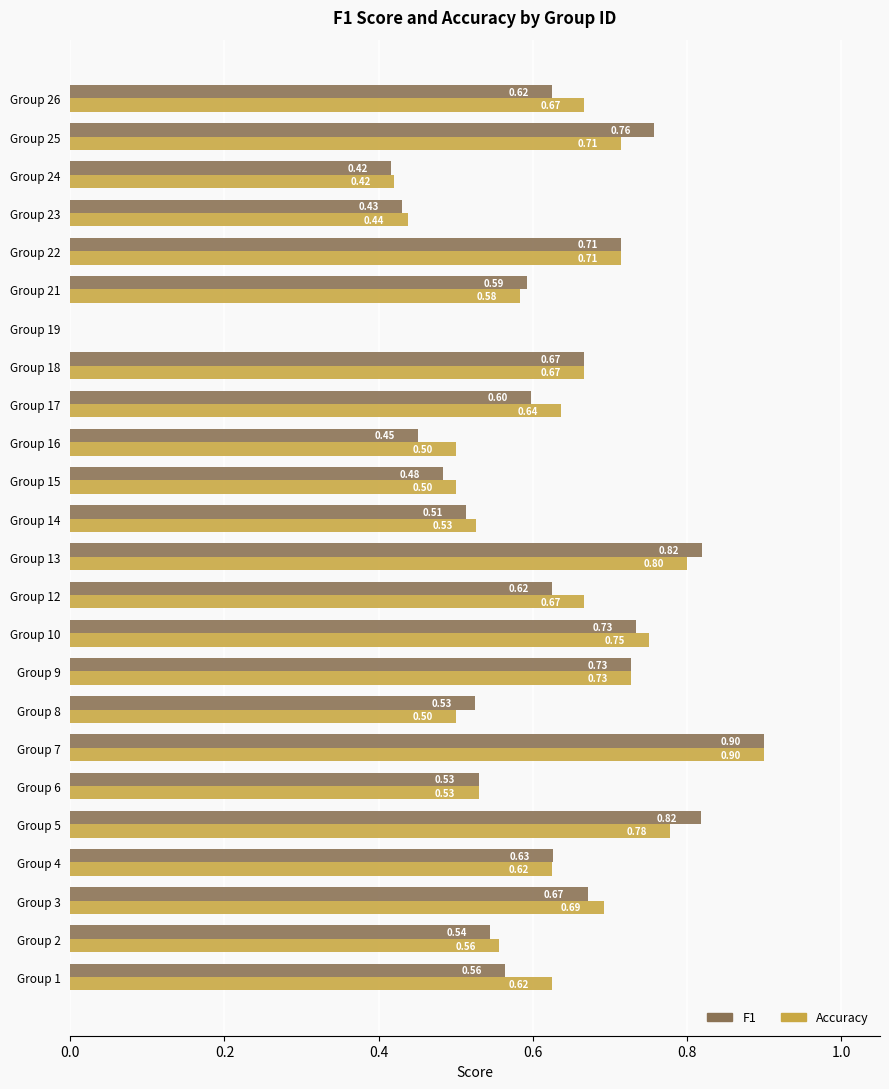

How many positive values does the F1 series have?

23